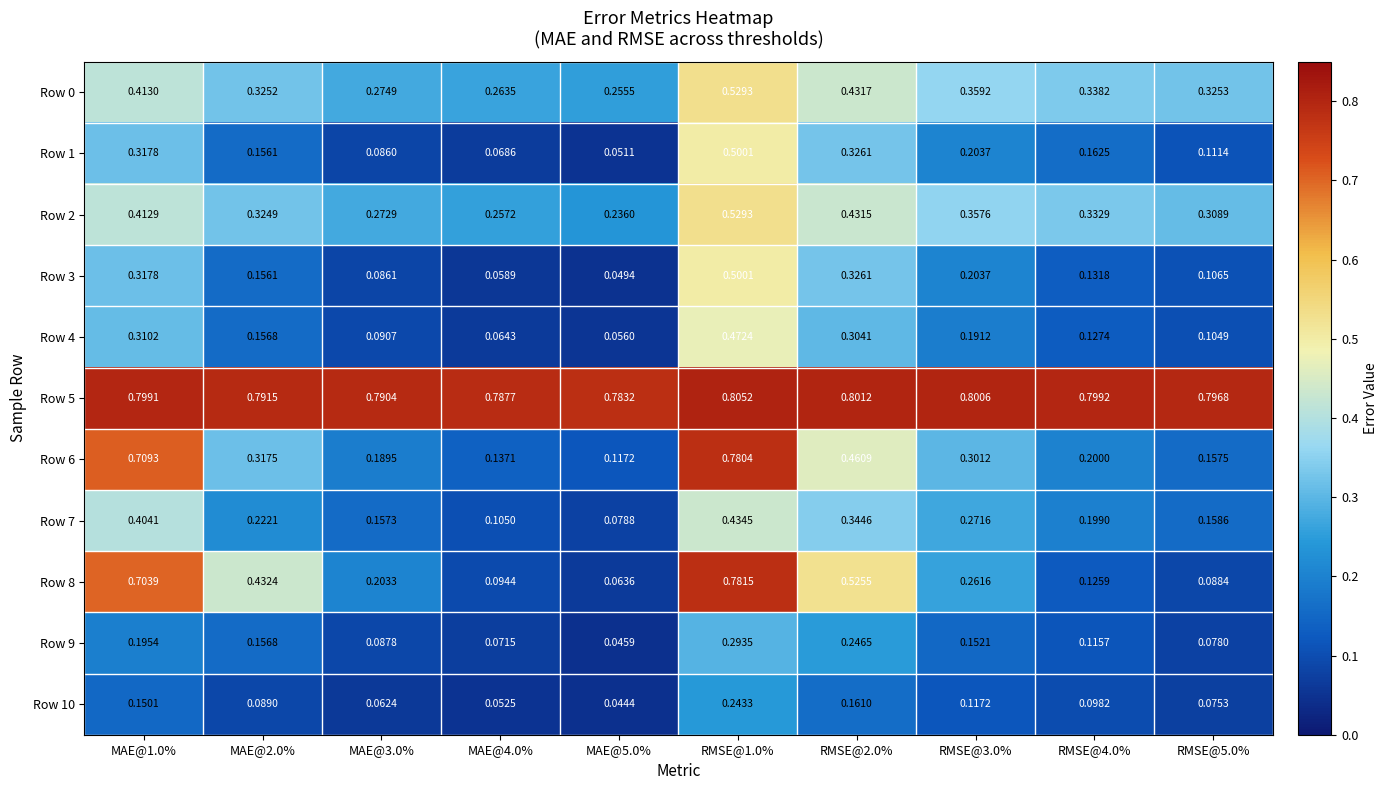

At how many categories does at least one series exceed 0?

10